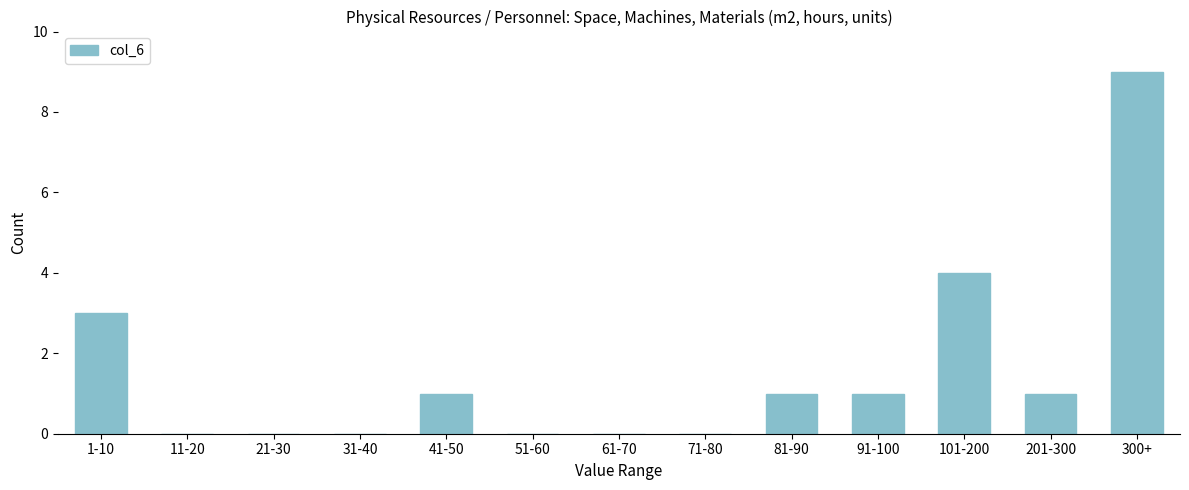

Reading left to right, extract all data points from this chart.

1-10=3	11-20=0	21-30=0	31-40=0	41-50=1	51-60=0	61-70=0	71-80=0	81-90=1	91-100=1	101-200=4	201-300=1	300+=9